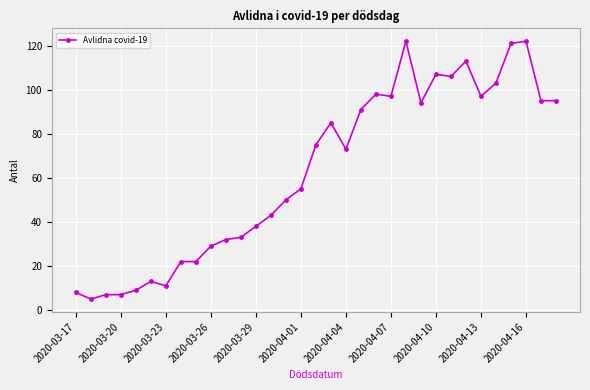

What is the sum of all values?

2078